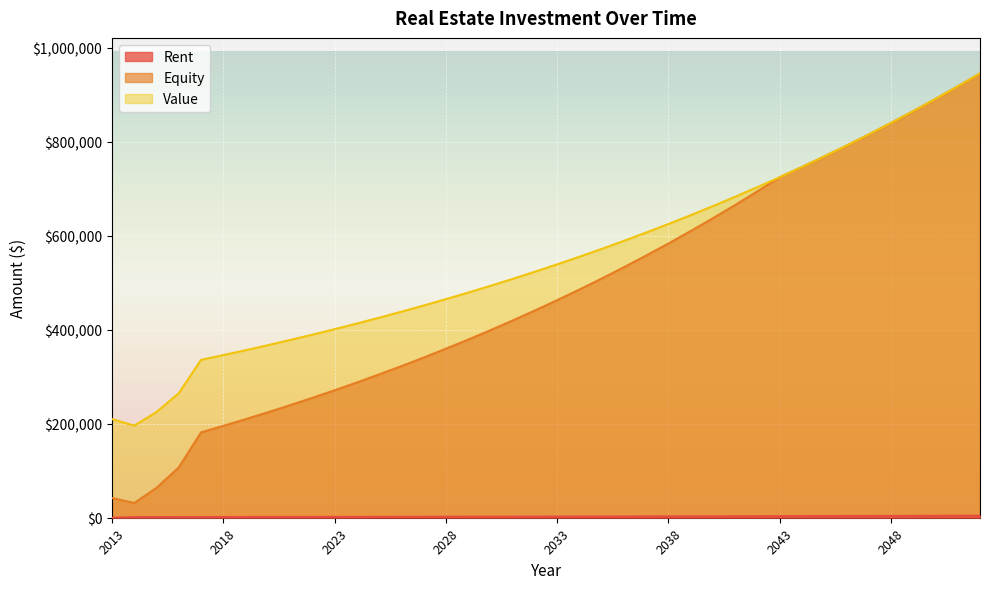

At which label does Rent reach its peak?

2052